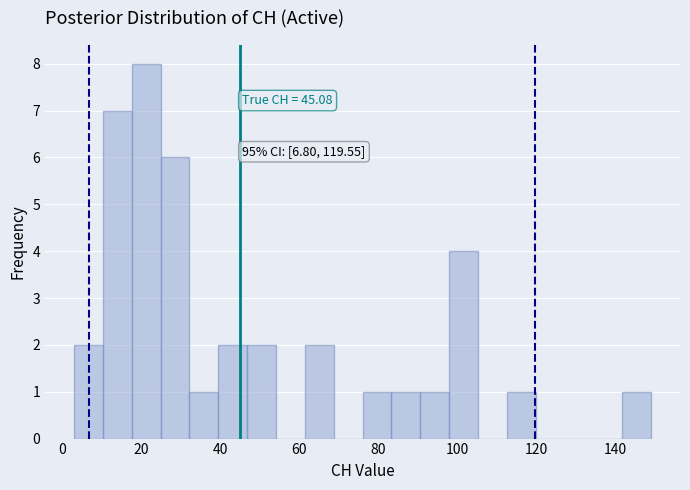

Read against the x-axis, roughly where is the centre of the tallest bar?

22